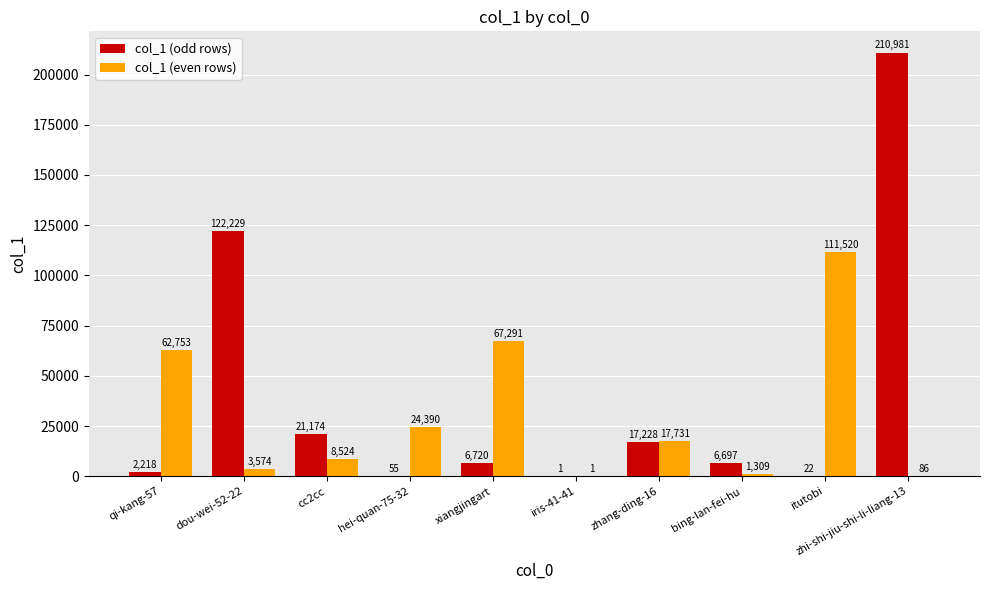

Is it true that col_1 (even rows) equals 39216 at hei-quan-75-32?

False